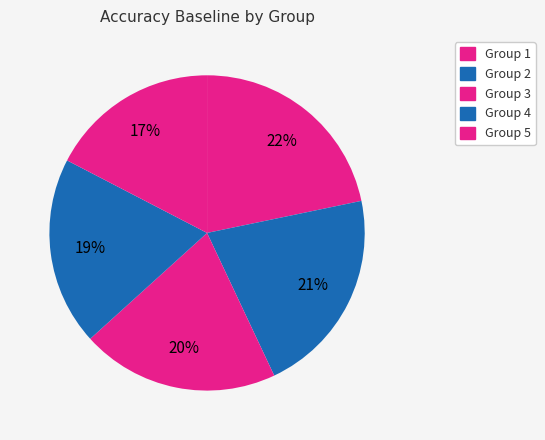

Count the number of slices in the pie.

5